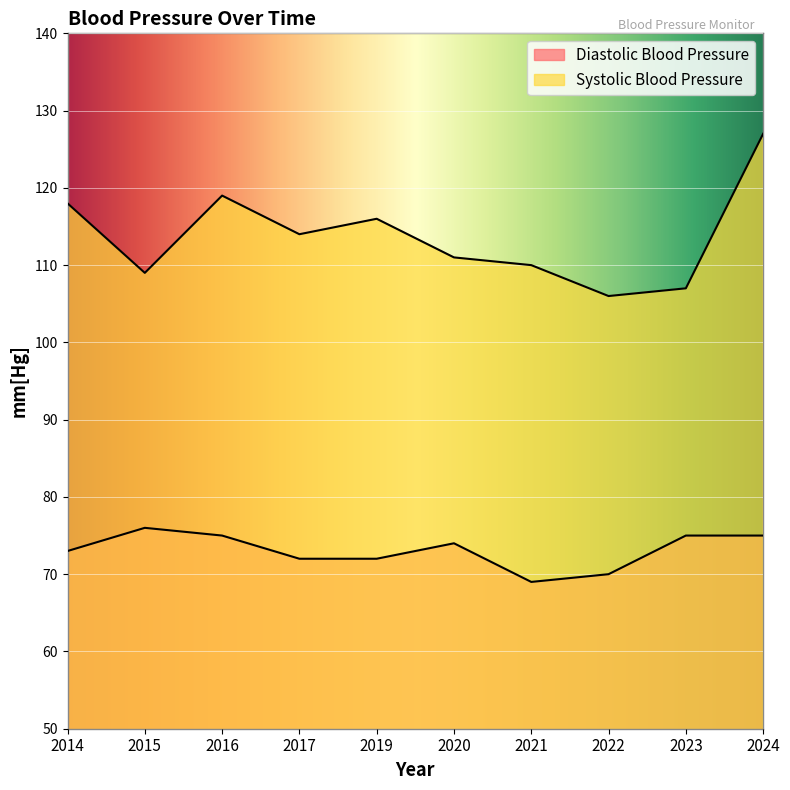

Read the Diastolic Blood Pressure value at 2019.

72